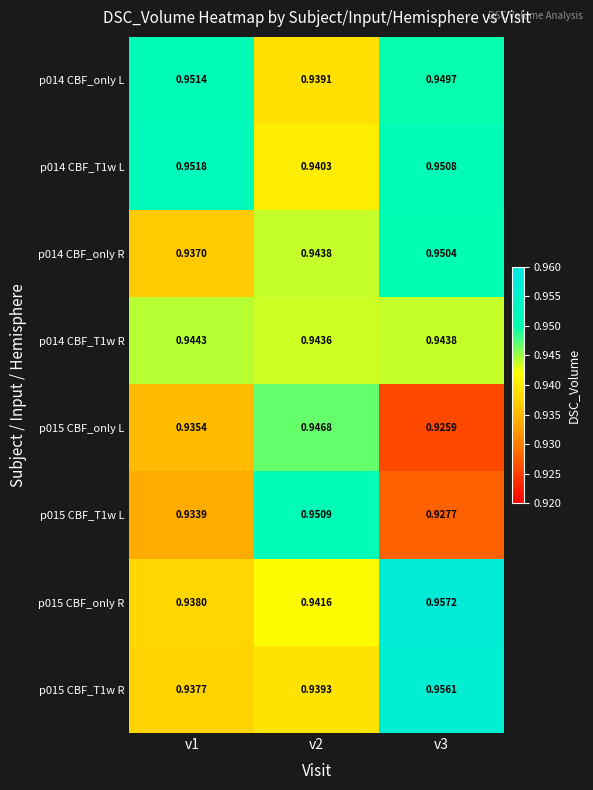

At which category does the chart reach its minimum across all series?

v3